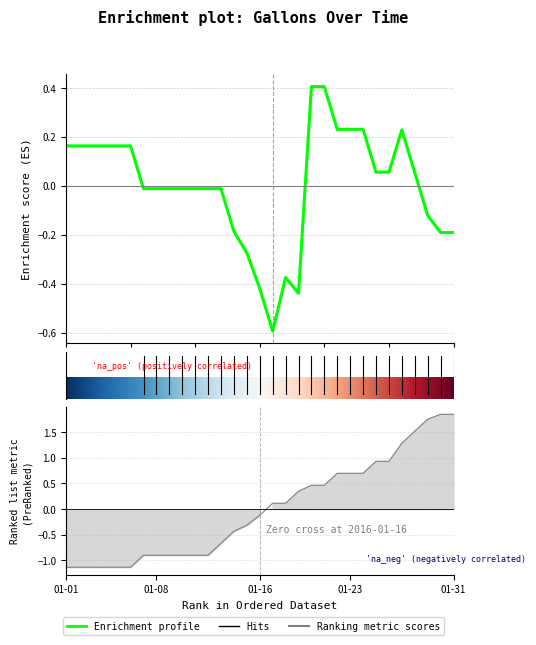

True or false: remaining_gallons_Weekly has more than 1 points higher than both neighbors.

True